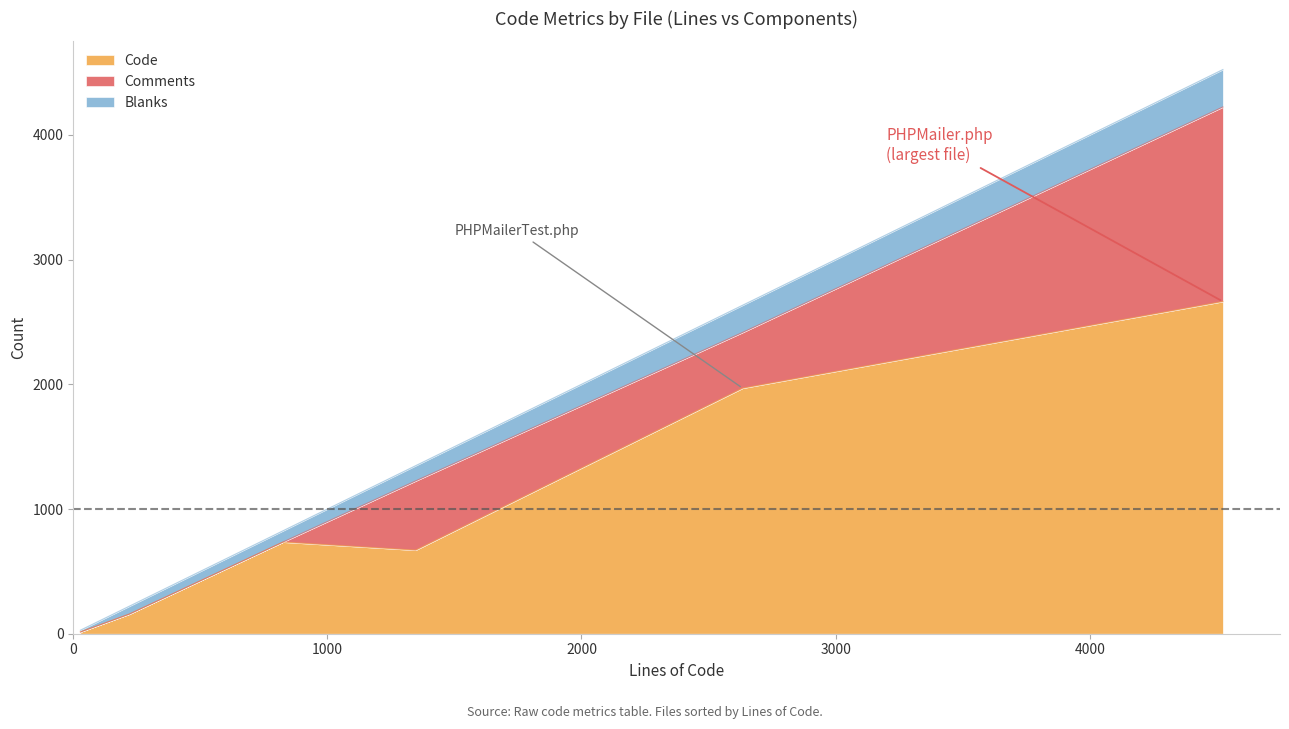

What is the difference between the Code values at README.md and PHPMailer.php?

2507